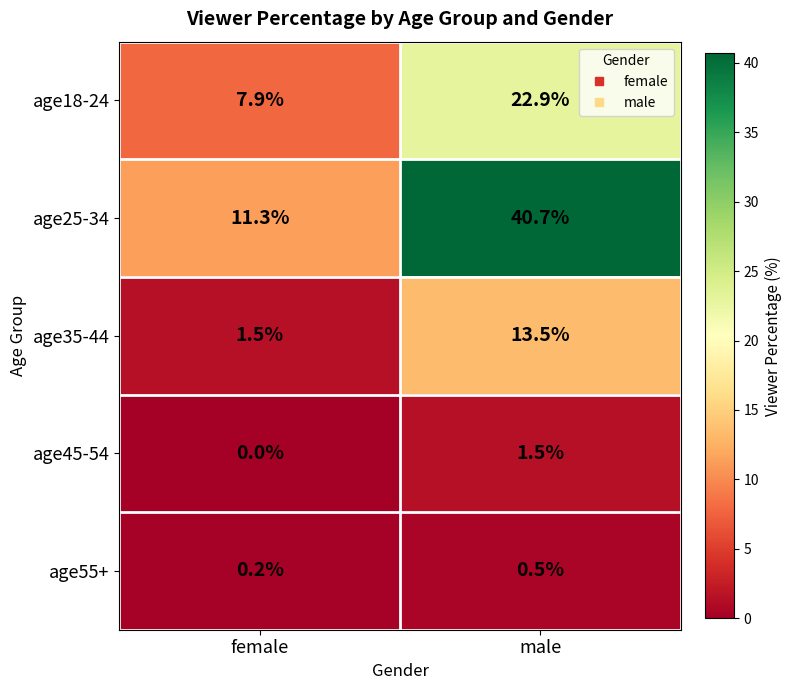

What is the greatest value displayed?

40.7